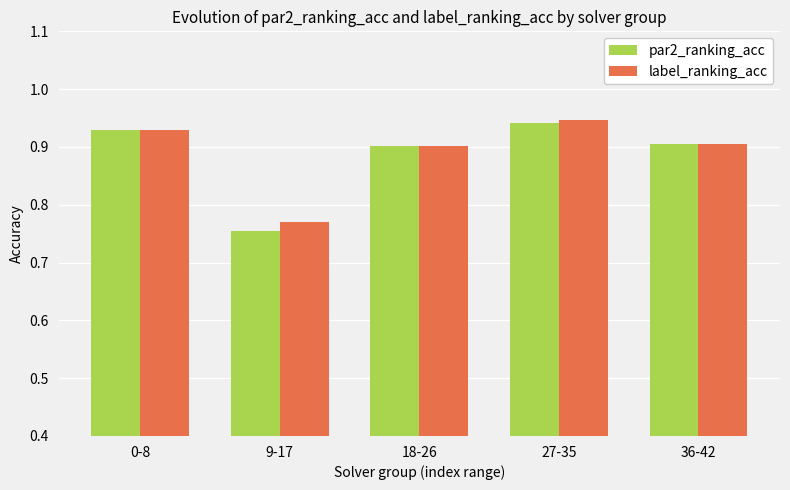

What is the label of the 4th bar from the right?

9-17